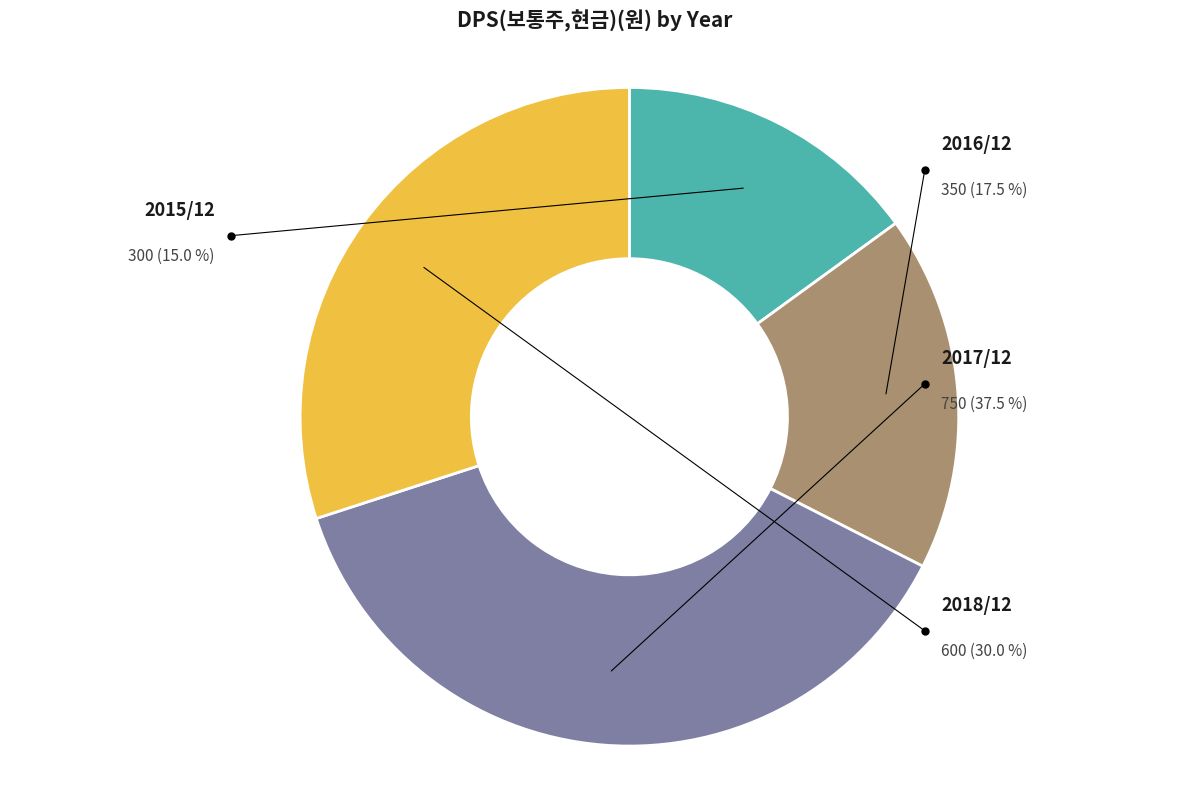

Rank the categories by value from lowest to highest.

2015/12, 2016/12, 2018/12, 2017/12